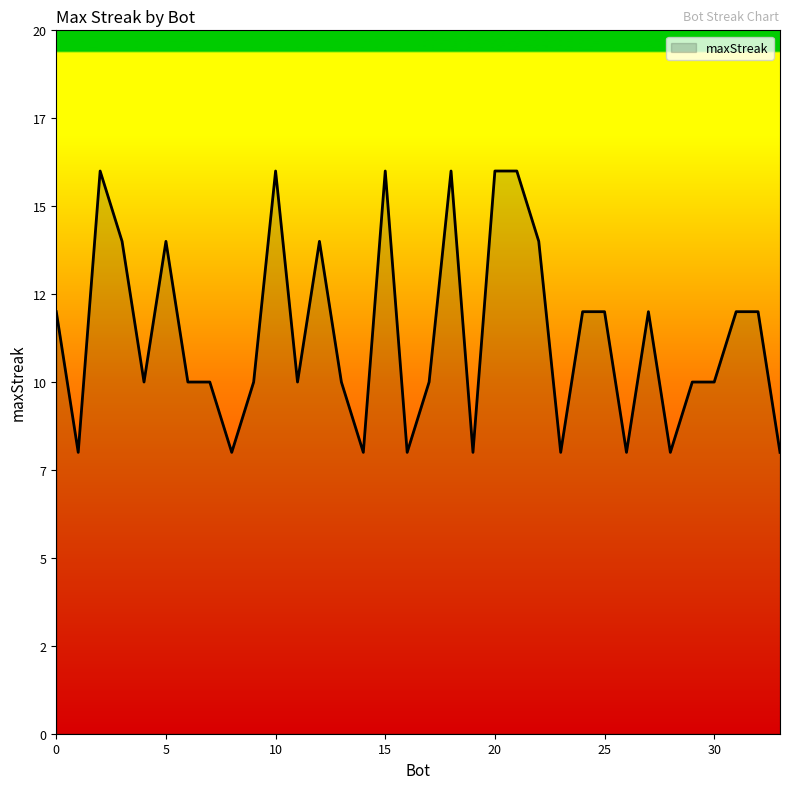

Does the chart display data point markers on the line(s)?

No